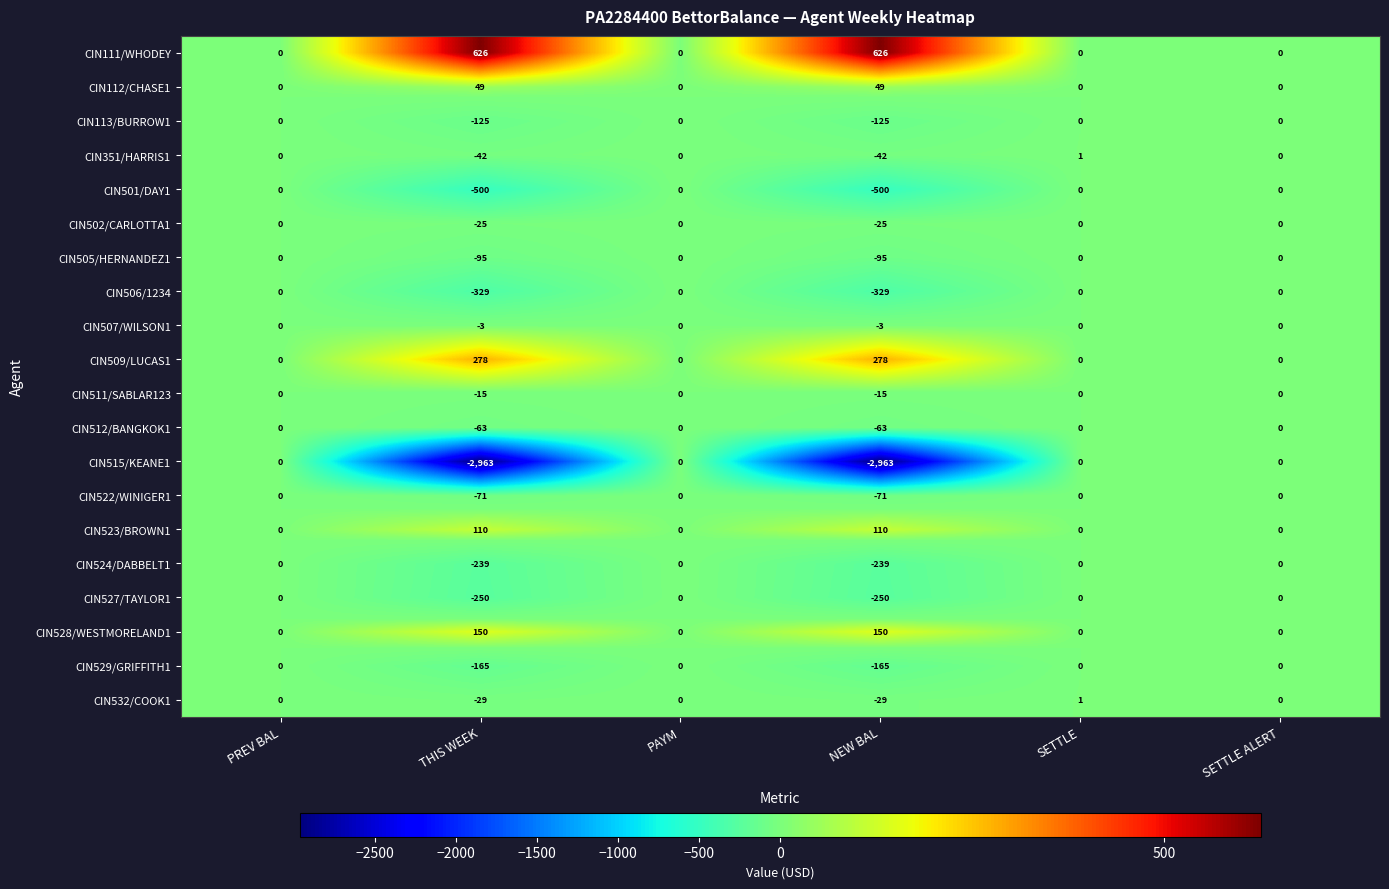

True or false: CIN113/BURROW1 has a value of -54 at SETTLE ALERT.

False